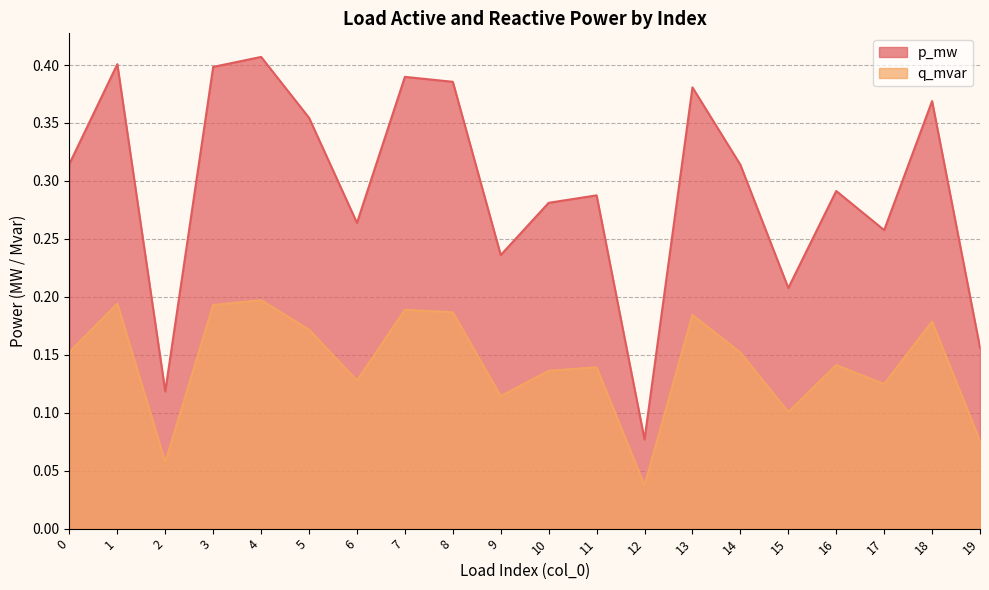

Which label corresponds to the largest value in the chart?

4